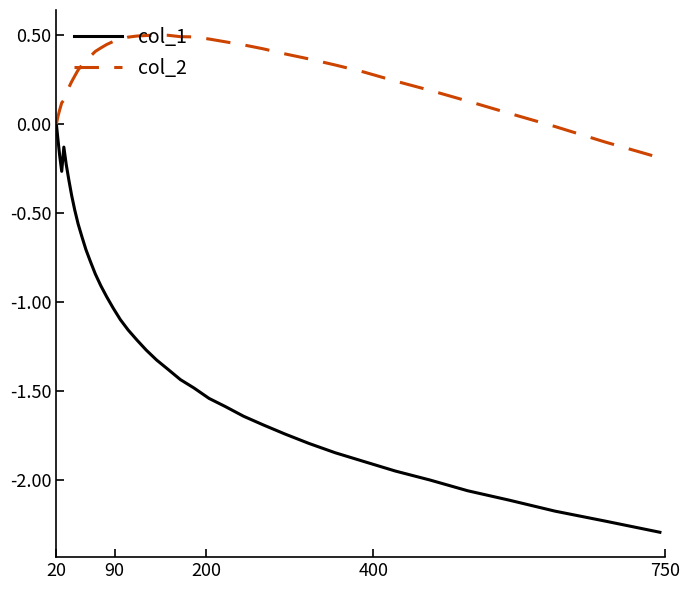

Which series has the largest total across all categories?

col_2